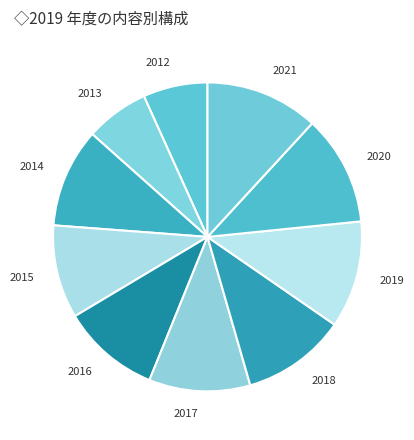

Is there a majority slice in this chart?

No